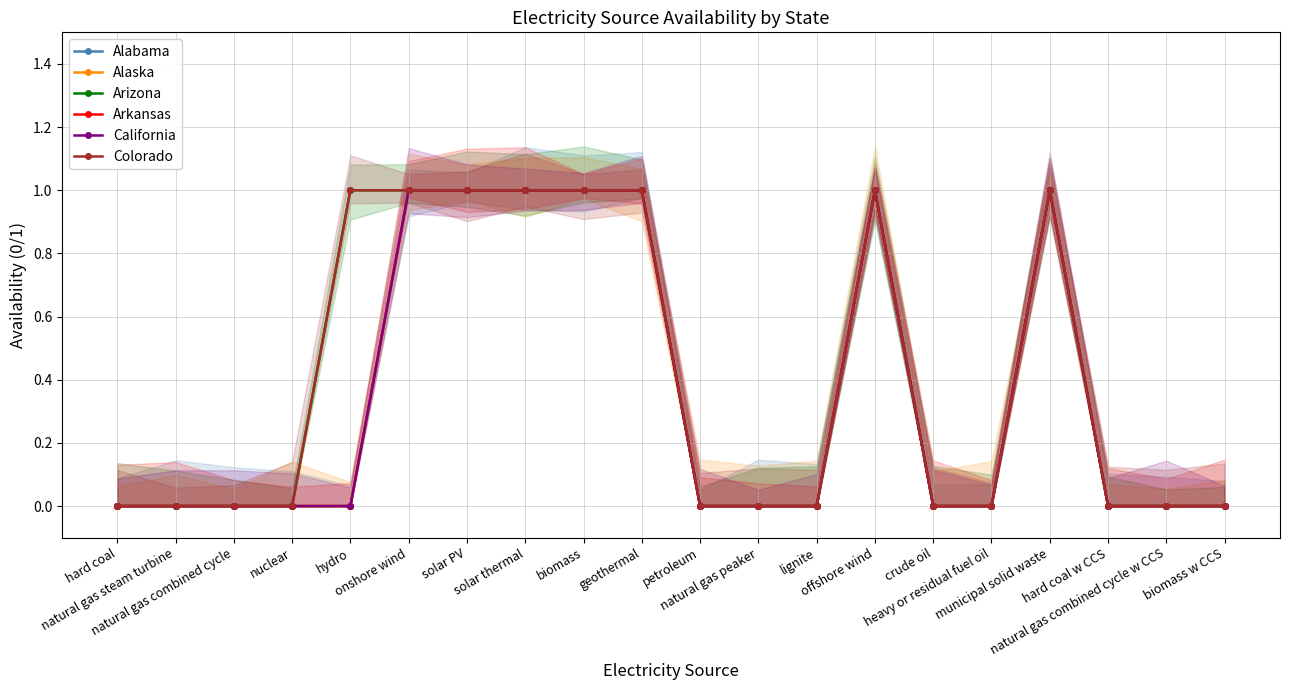

True or false: Arkansas and Arizona intersect in this chart.

False